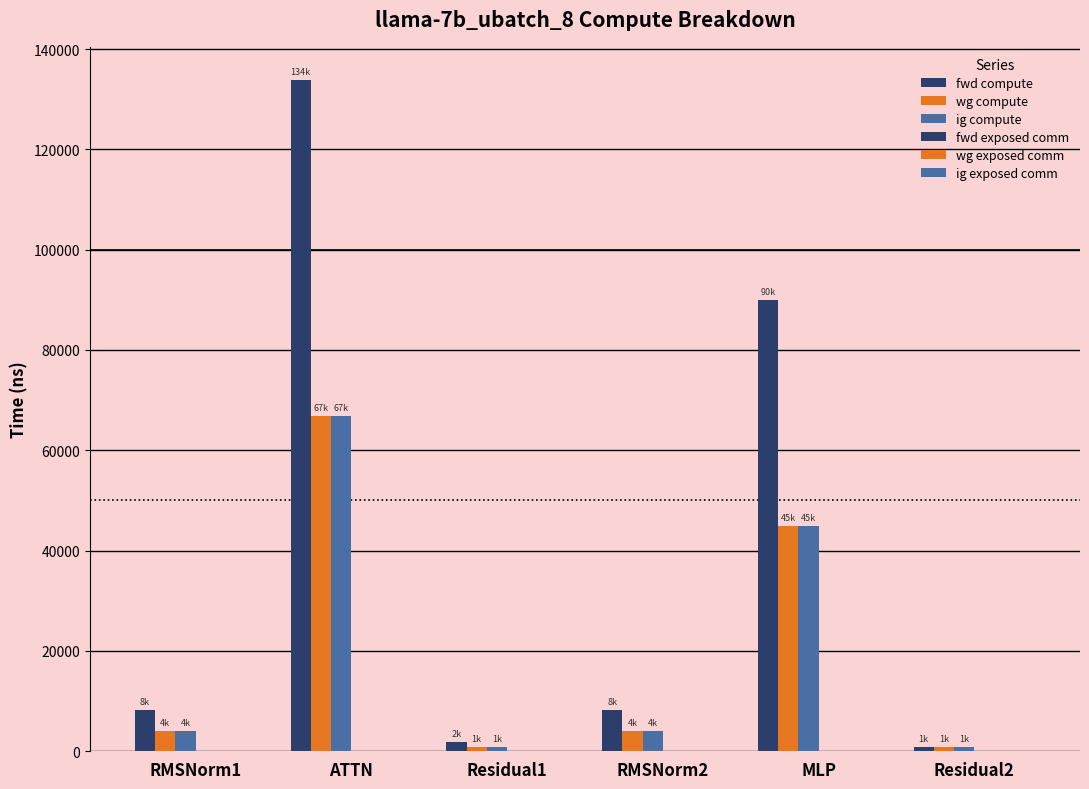

Where does the fwd compute series first go above 8244?

RMSNorm1